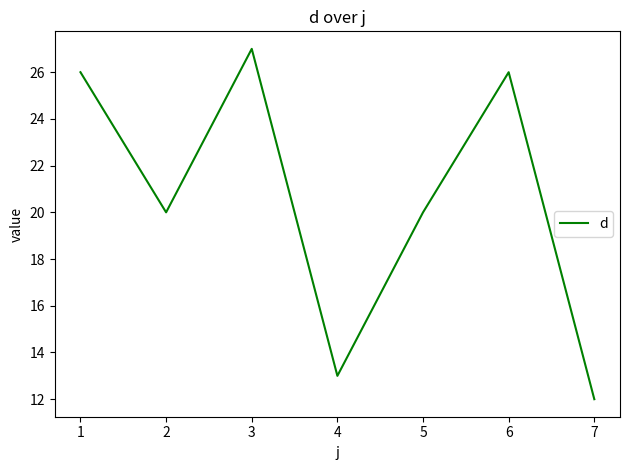

What is the sum of all values?

144